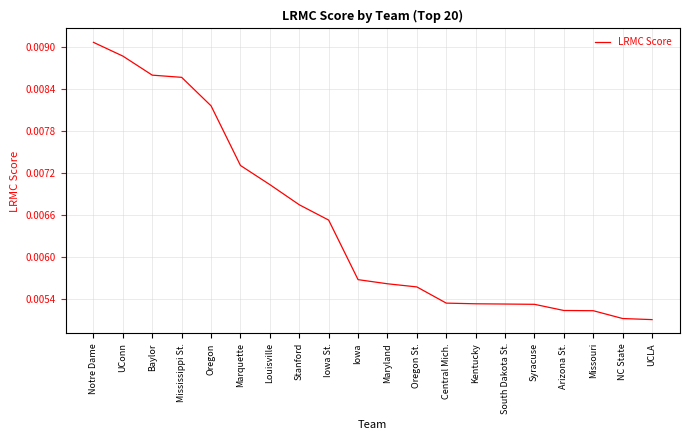

Which label corresponds to the largest value in the chart?

Notre Dame